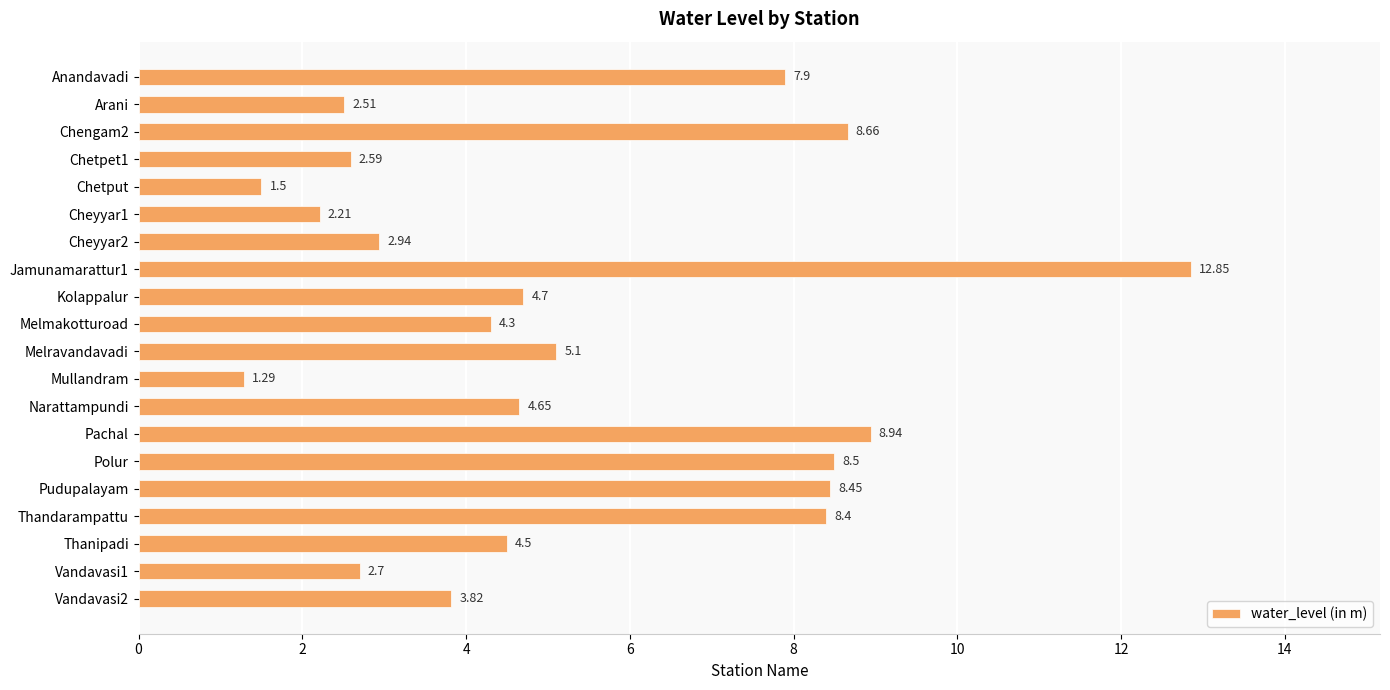

Where is the data nearest to the value 7?

Anandavadi